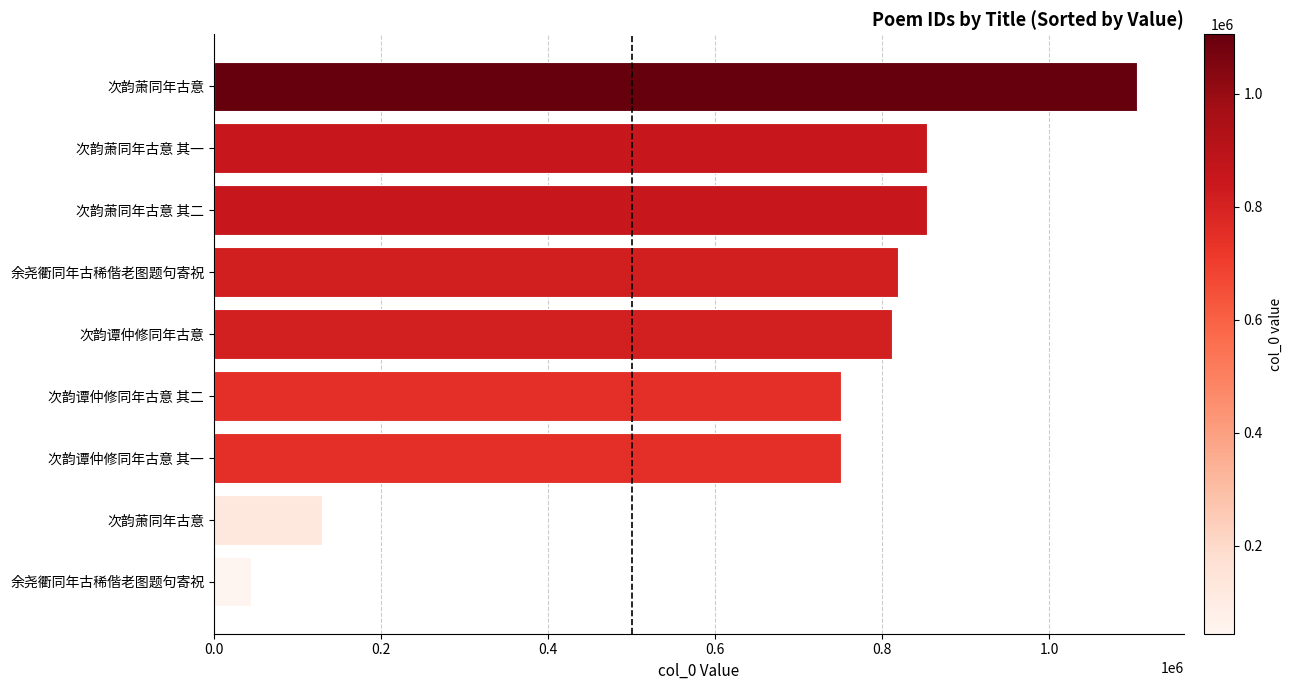

How many data points are less than 812152?

4